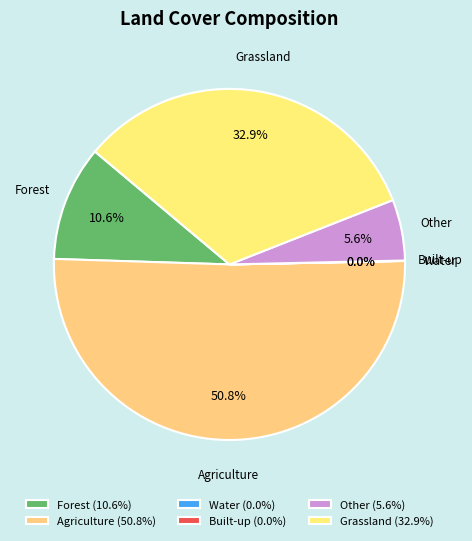

What is the ratio of the value at Forest to the value at Other?

1.9